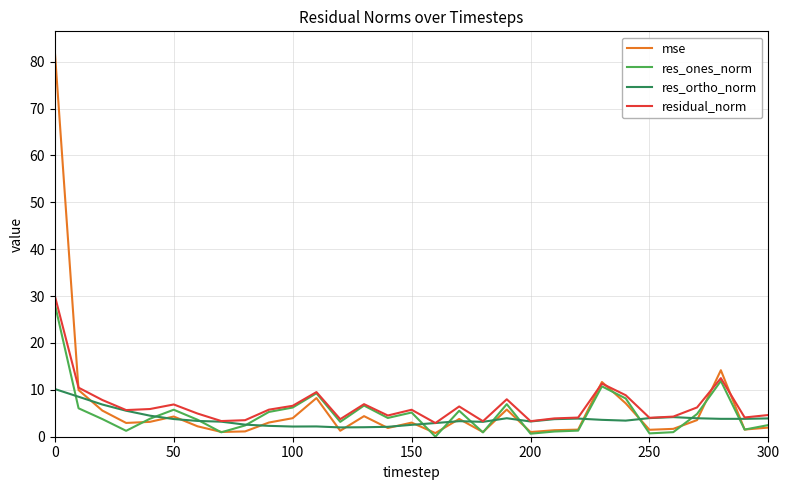

What is the greatest value displayed?

82.4